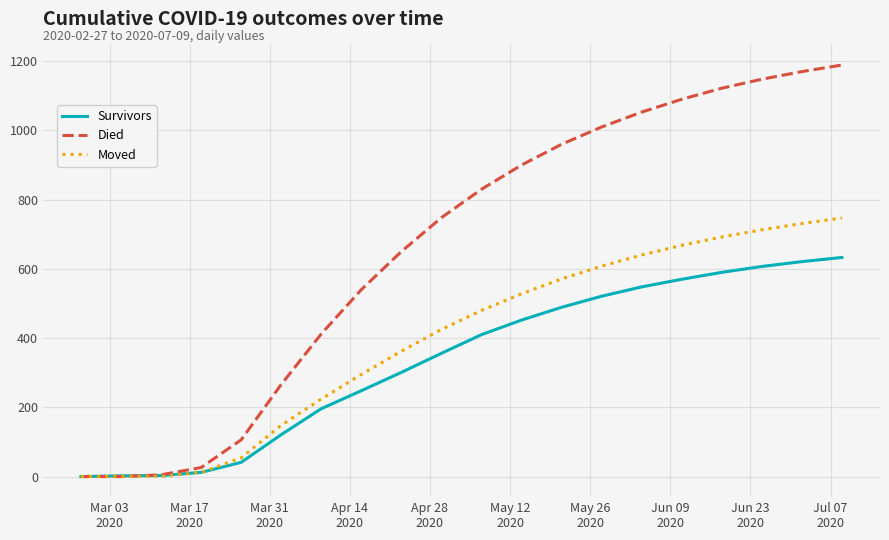

What is the difference between the second highest and second lowest values in the Moved series?

730